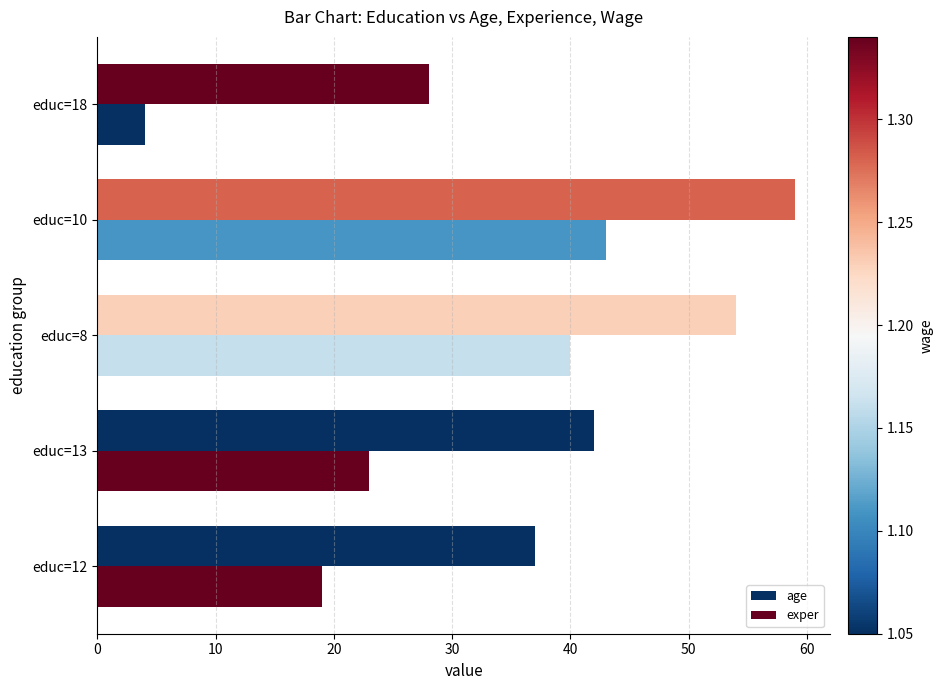

How many data points does each series have?

5